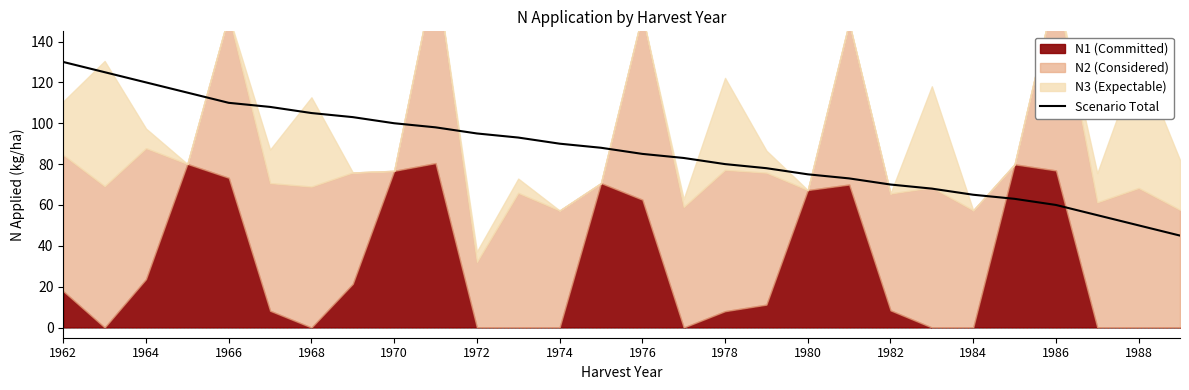

Is it true that Scenario Total equals 169 at 1970?

False